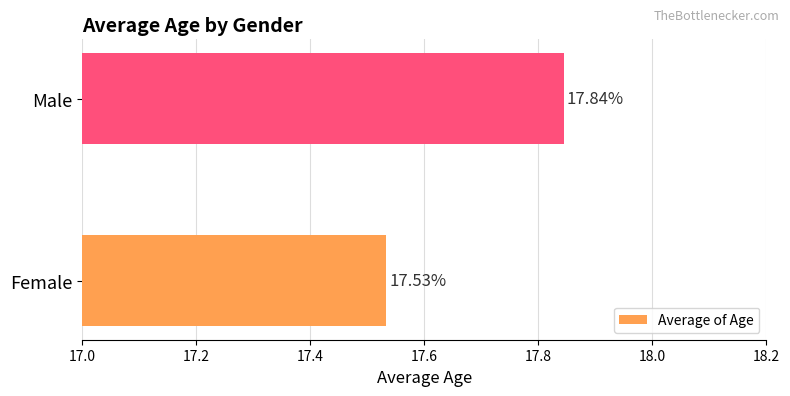

List the labels in order of value, smallest first.

Female, Male